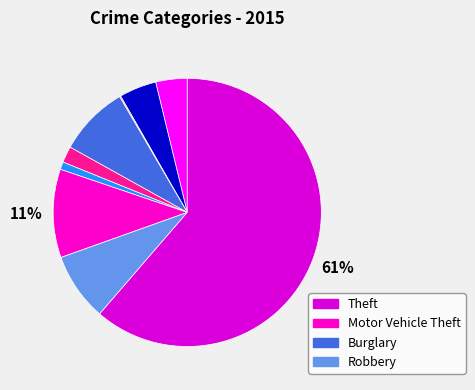

How many segments does this pie chart have?

9